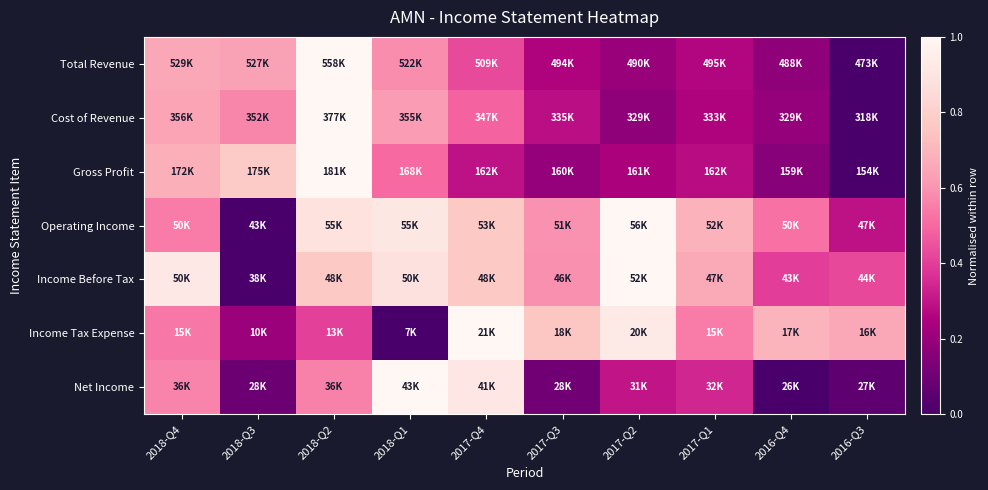

Reading left to right, what are all the values shown in this chart?

Total Revenue: 2018-Q4=0.7	2018-Q3=0.6	2018-Q2=1.0	2018-Q1=0.6	2017-Q4=0.4	2017-Q3=0.3	2017-Q2=0.2	2017-Q1=0.3	2016-Q4=0.2	2016-Q3=0.0
Cost of Revenue: 2018-Q4=0.6	2018-Q3=0.6	2018-Q2=1.0	2018-Q1=0.6	2017-Q4=0.5	2017-Q3=0.3	2017-Q2=0.2	2017-Q1=0.3	2016-Q4=0.2	2016-Q3=0.0
Gross Profit: 2018-Q4=0.7	2018-Q3=0.8	2018-Q2=1.0	2018-Q1=0.5	2017-Q4=0.3	2017-Q3=0.2	2017-Q2=0.2	2017-Q1=0.3	2016-Q4=0.2	2016-Q3=0.0
Operating Income: 2018-Q4=0.5	2018-Q3=0.0	2018-Q2=0.9	2018-Q1=0.9	2017-Q4=0.8	2017-Q3=0.6	2017-Q2=1.0	2017-Q1=0.7	2016-Q4=0.5	2016-Q3=0.3
Income Before Tax: 2018-Q4=0.9	2018-Q3=0.0	2018-Q2=0.8	2018-Q1=0.9	2017-Q4=0.8	2017-Q3=0.6	2017-Q2=1.0	2017-Q1=0.7	2016-Q4=0.4	2016-Q3=0.4
Income Tax Expense: 2018-Q4=0.5	2018-Q3=0.2	2018-Q2=0.4	2018-Q1=0.0	2017-Q4=1.0	2017-Q3=0.8	2017-Q2=0.9	2017-Q1=0.5	2016-Q4=0.7	2016-Q3=0.7
Net Income: 2018-Q4=0.6	2018-Q3=0.1	2018-Q2=0.6	2018-Q1=1.0	2017-Q4=0.9	2017-Q3=0.1	2017-Q2=0.3	2017-Q1=0.3	2016-Q4=0.0	2016-Q3=0.1